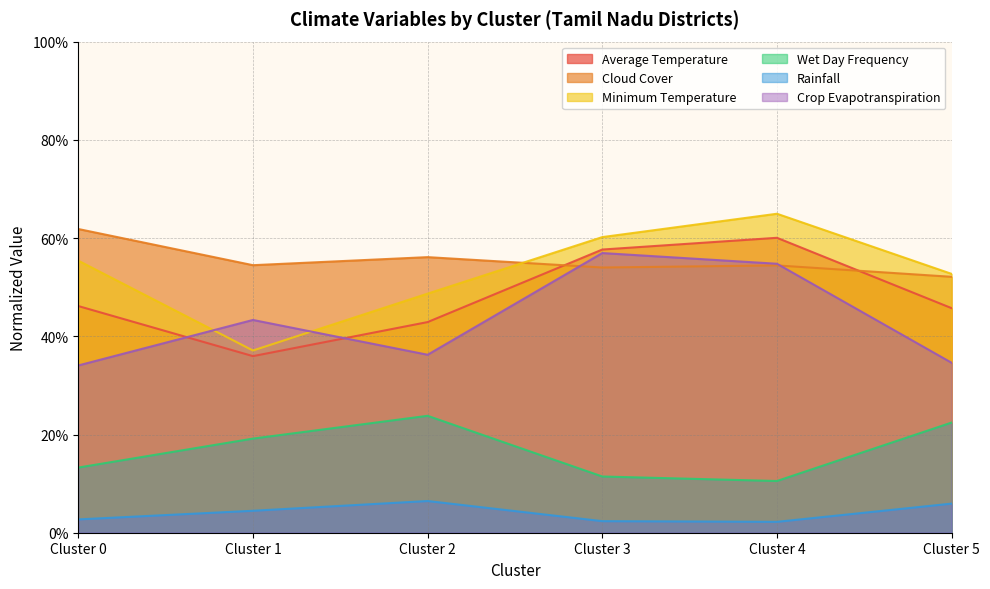

How many Wet Day Frequency values are between 0 and 1?

6